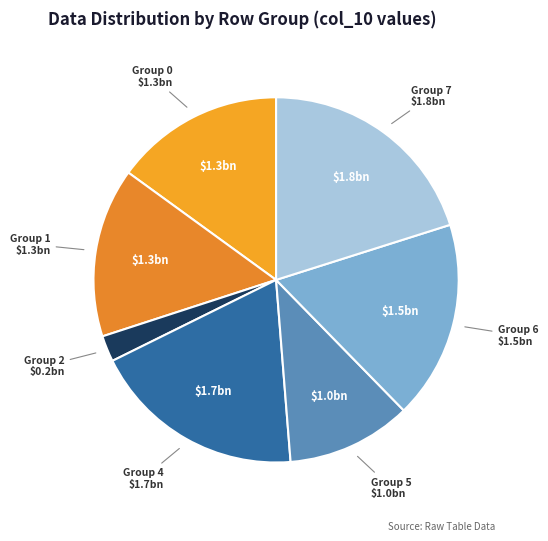

Is it true that Group 2 is 2% of the pie?

True